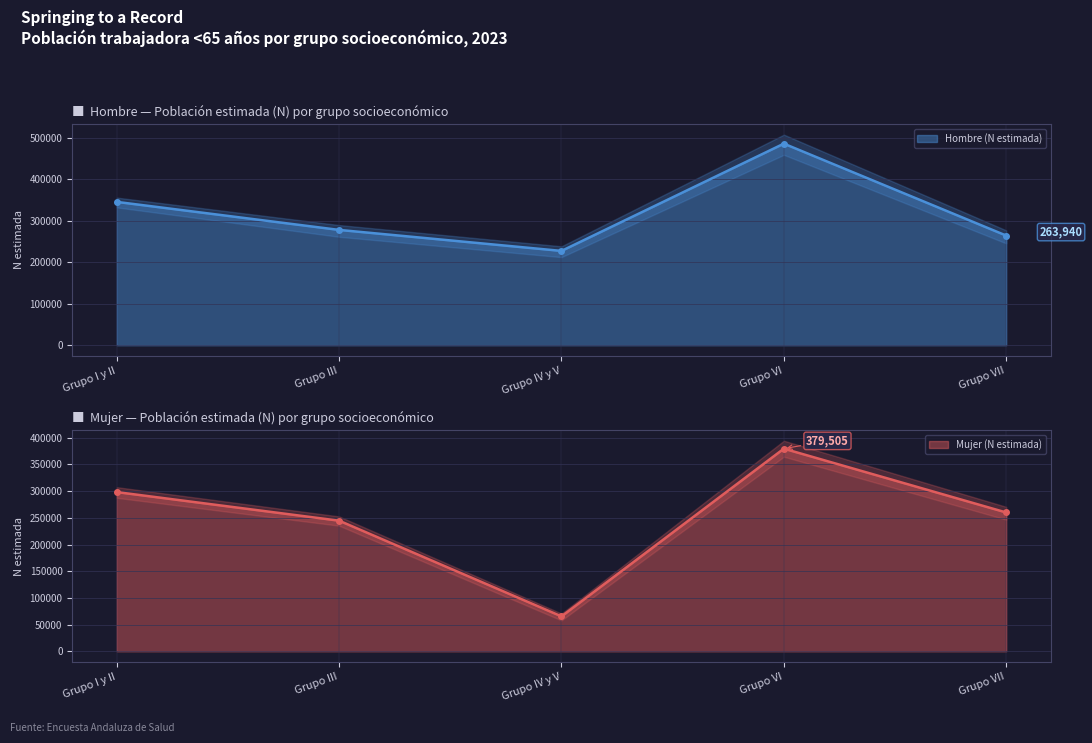

Read the Mujer value at Grupo III, to the nearest 50.

244650